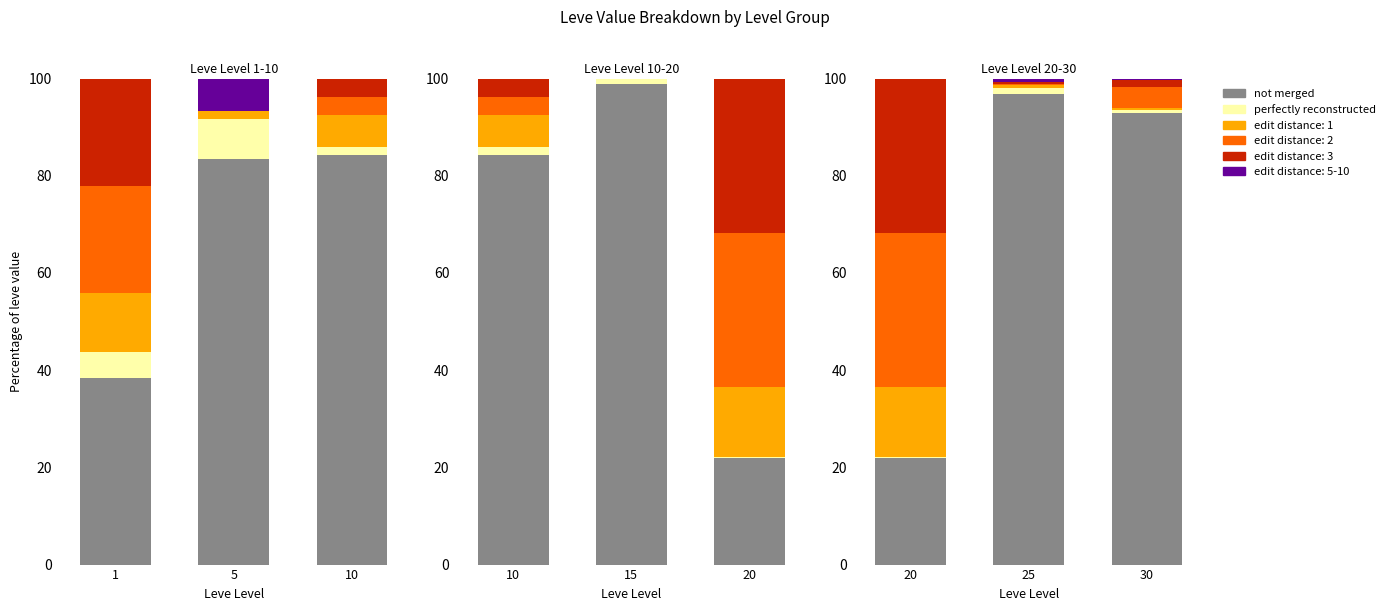

Which series has the largest range (max minus min)?

not merged